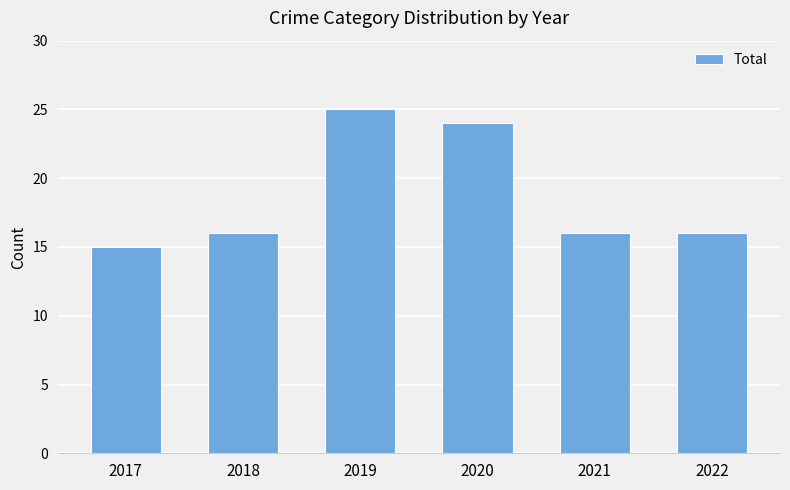

Reading left to right, what are all the values shown in this chart?

2017=15	2018=16	2019=25	2020=24	2021=16	2022=16